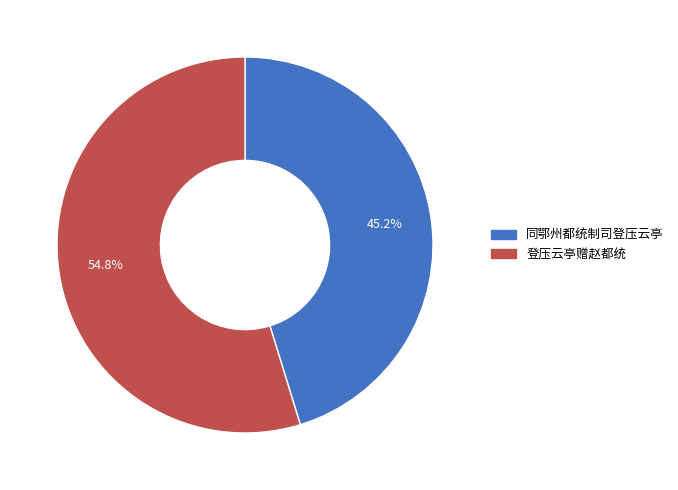

Which has a higher value, 登压云亭赠赵都统 or 同鄂州都统制司登压云亭?

登压云亭赠赵都统